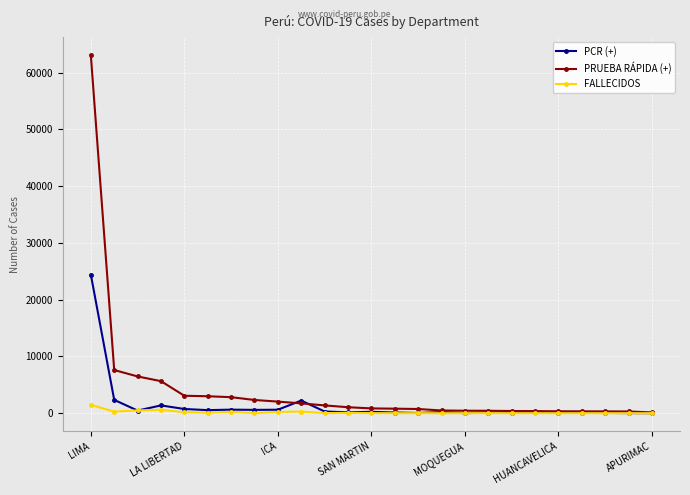

What is the maximum value shown in the chart?

63060